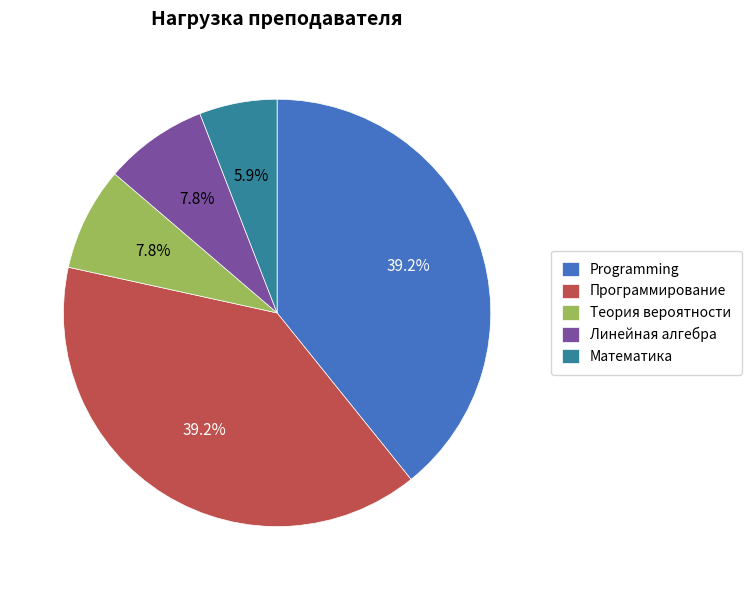

Does Программирование account for over 50% of the chart?

No